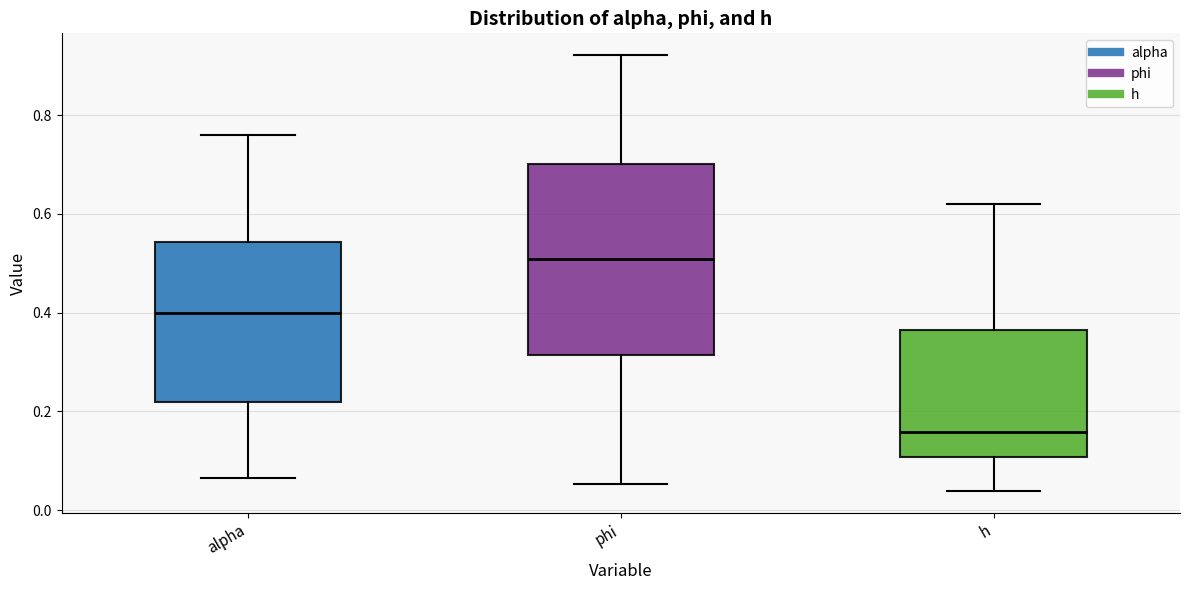

Reading left to right, transcribe this box plot: for each box, give where its median line is, the range the box spans, and where its two whiskers end, as read against the y-axis. The values are not printed on the chart, so give them approximately, as read against the axis.

alpha: median 0.40, box 0.22 to 0.54, whiskers 0.06 to 0.76
phi: median 0.50, box 0.32 to 0.70, whiskers 0.06 to 0.92
h: median 0.16, box 0.10 to 0.36, whiskers 0.04 to 0.62